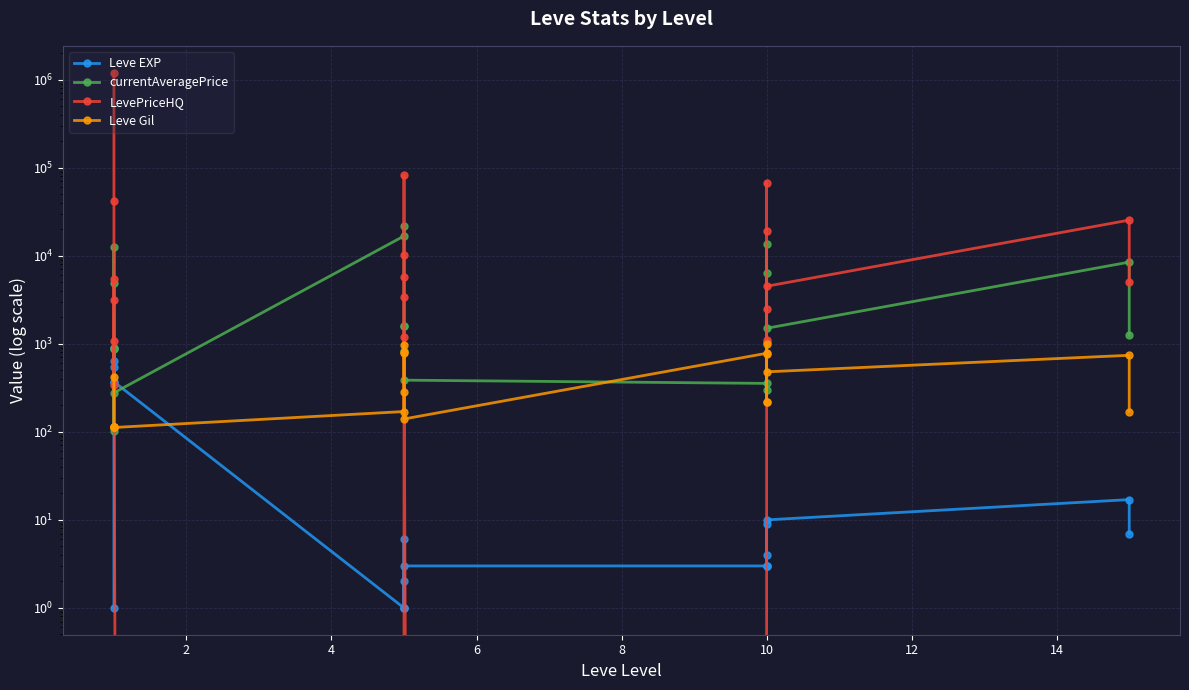

Is this an area chart (filled region under the line)?

No